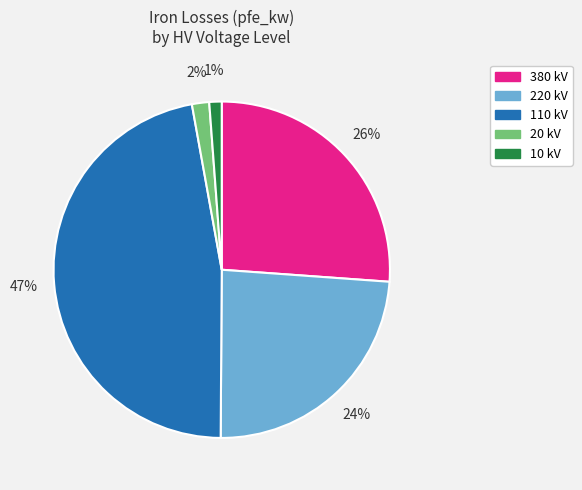

Does any single category account for the majority?

No